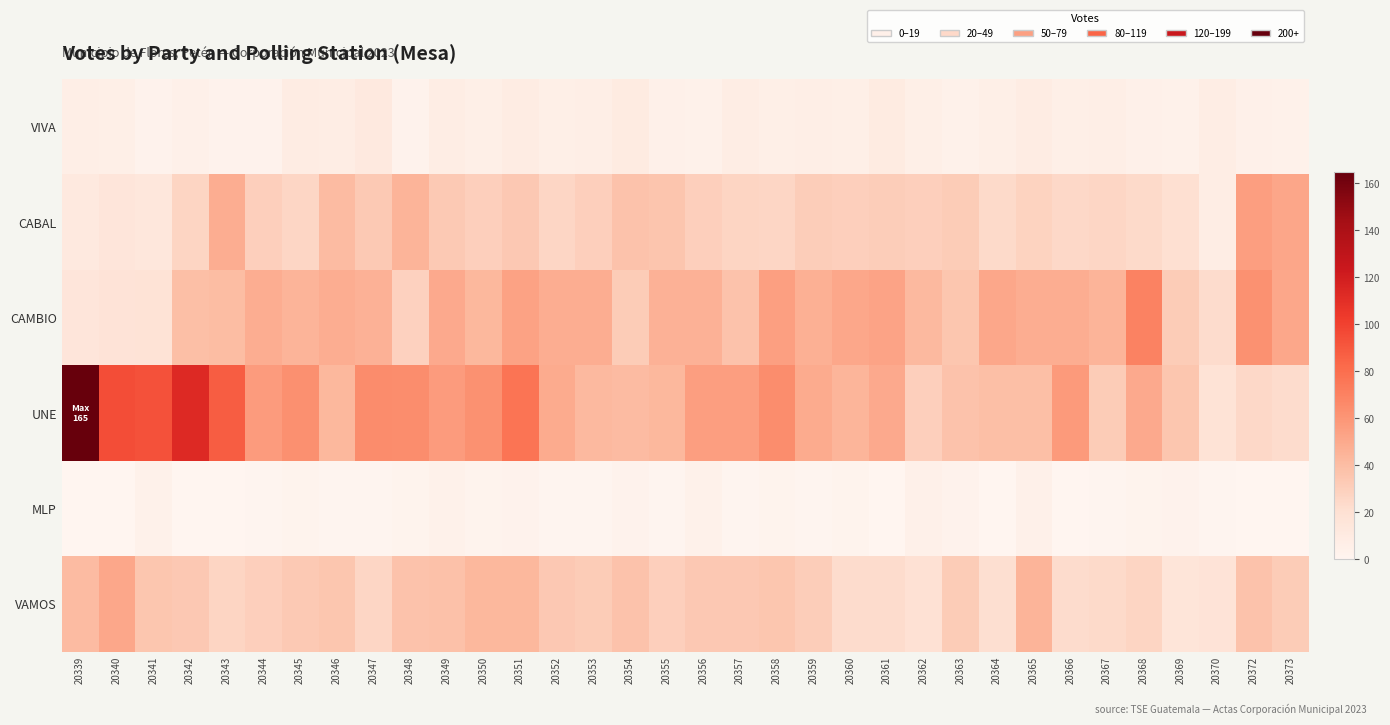

Which series has the largest range (max minus min)?

UNE